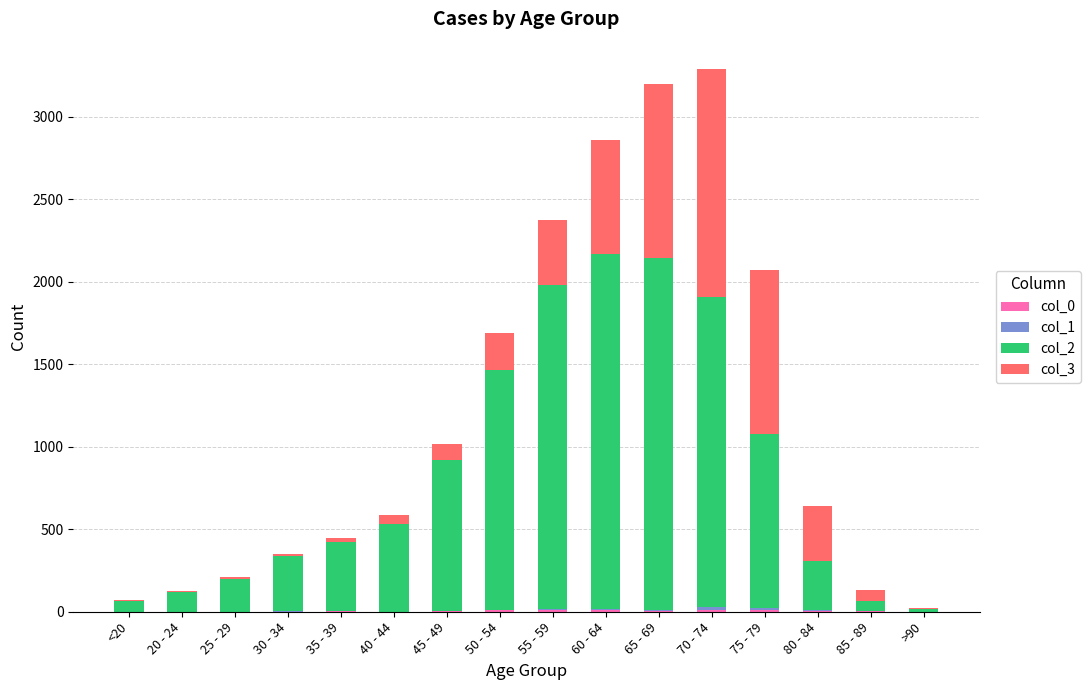

Which series has the largest total across all categories?

col_2